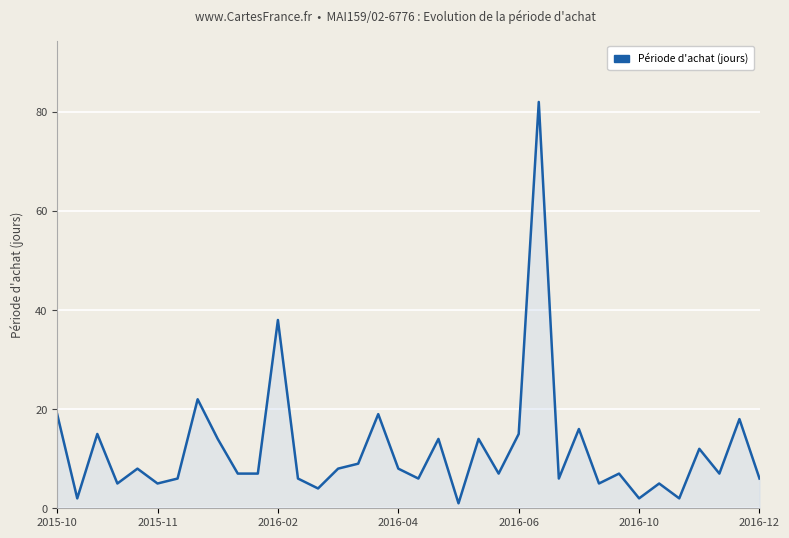

What is the difference between the maximum and minimum values?

81